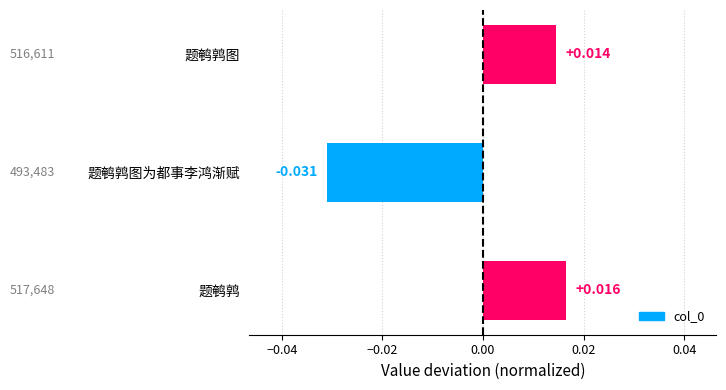

Which label corresponds to the largest value in the chart?

题鹌鹑